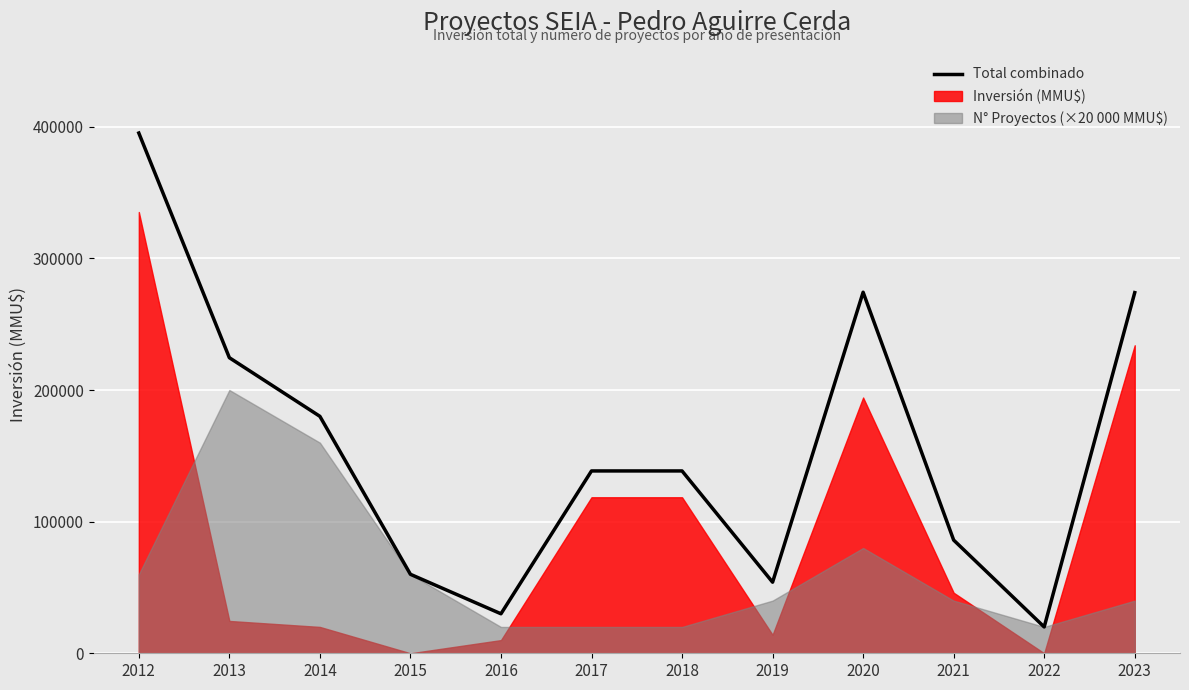

Where is the first local maximum?

2020